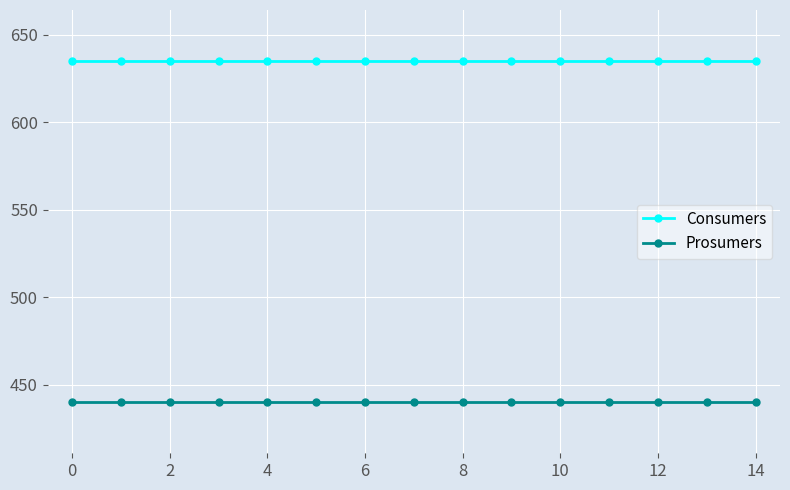

What is the minimum value shown in the chart?

440